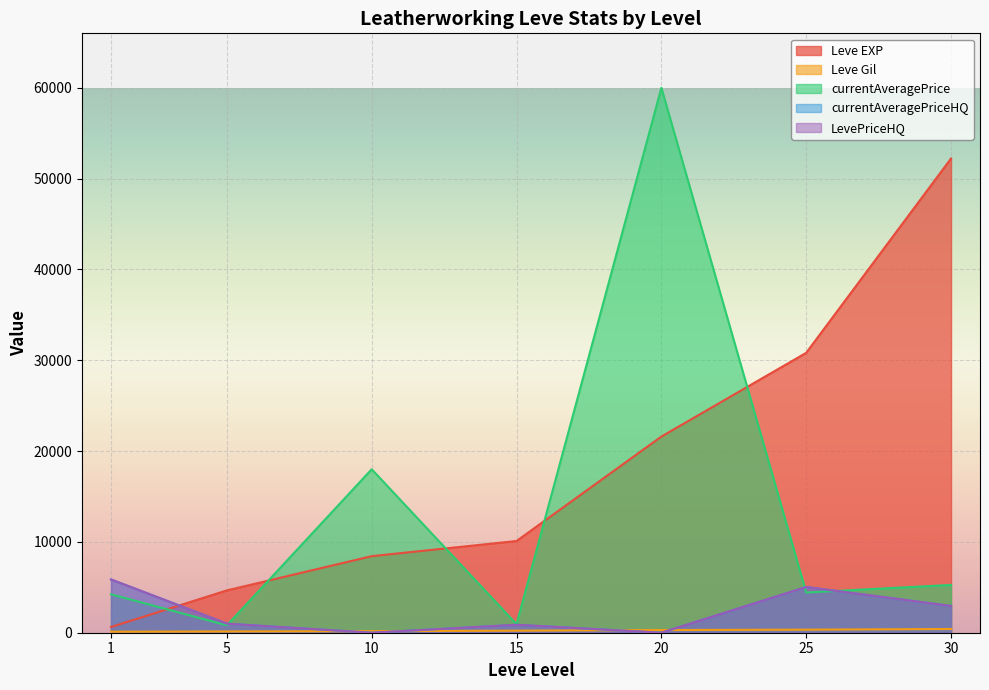

Is it true that Leve Gil equals 336.0 at 25?

True